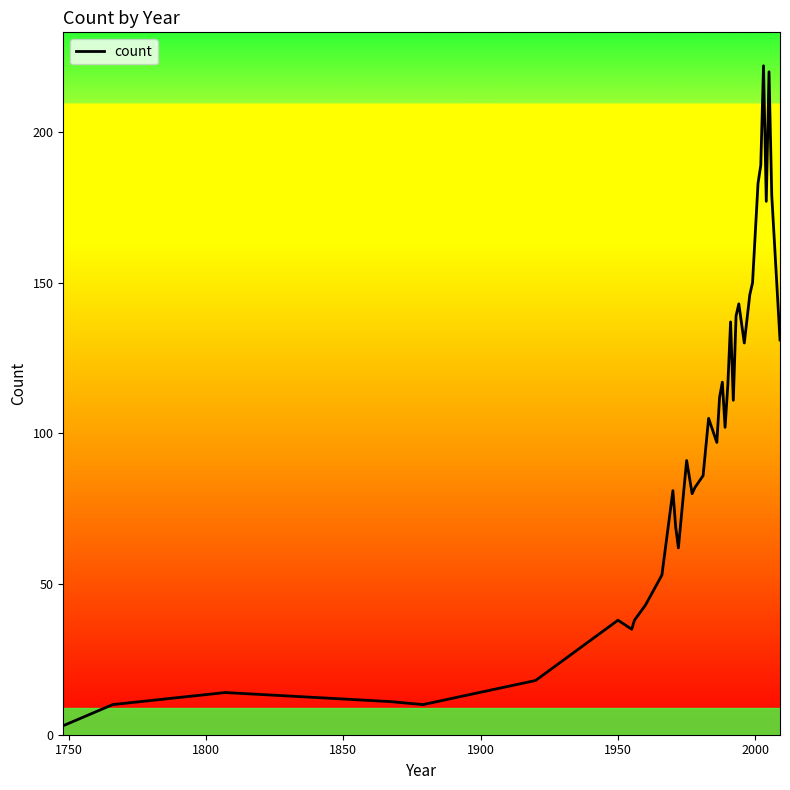

What is the greatest value displayed?

222